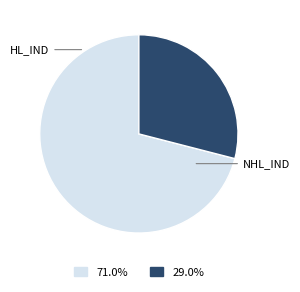

Approximately how many times larger is the value at HL_IND compared to NHL_IND?

2.4